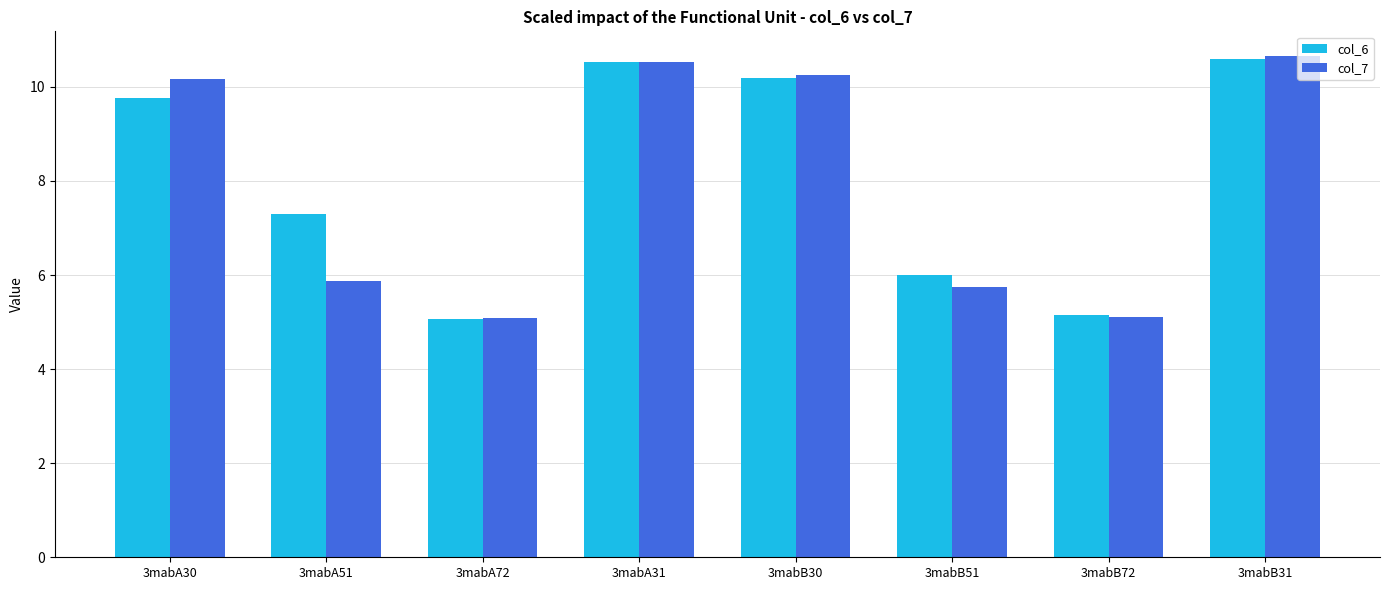

Which category has the highest value across all series?

3mabB31